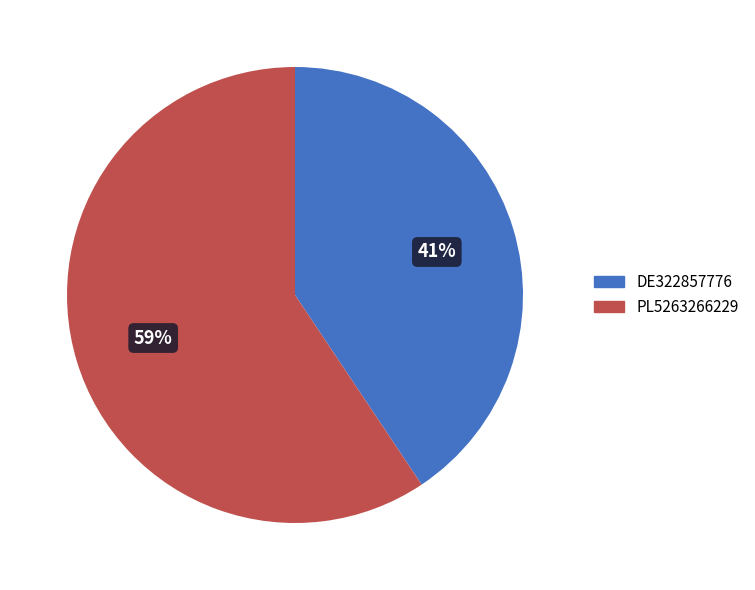

What is the majority slice?

PL5263266229